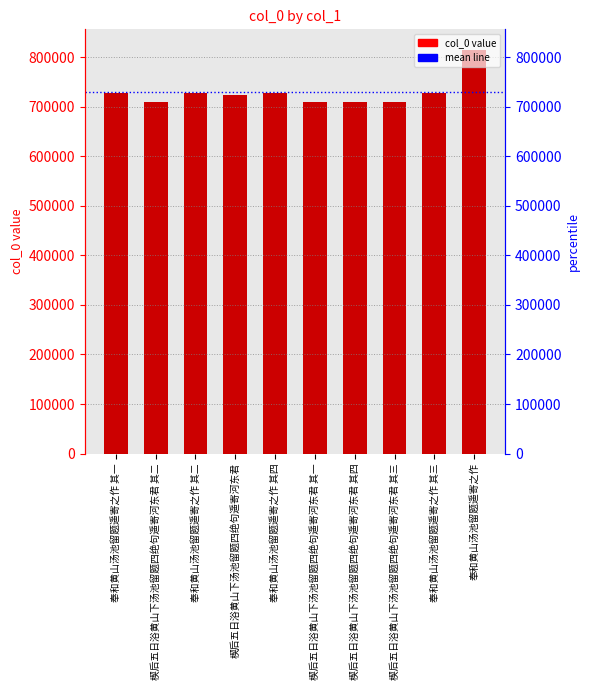

List the labels in order of value, largest first.

奉和黄山汤池留题遥寄之作, 奉和黄山汤池留题遥寄之作 其四, 奉和黄山汤池留题遥寄之作 其三, 奉和黄山汤池留题遥寄之作 其二, 奉和黄山汤池留题遥寄之作 其一, 楔后五日浴黄山下汤池留题四绝句遥寄河东君, 楔后五日浴黄山下汤池留题四绝句遥寄河东君 其四, 楔后五日浴黄山下汤池留题四绝句遥寄河东君 其三, 楔后五日浴黄山下汤池留题四绝句遥寄河东君 其二, 楔后五日浴黄山下汤池留题四绝句遥寄河东君 其一